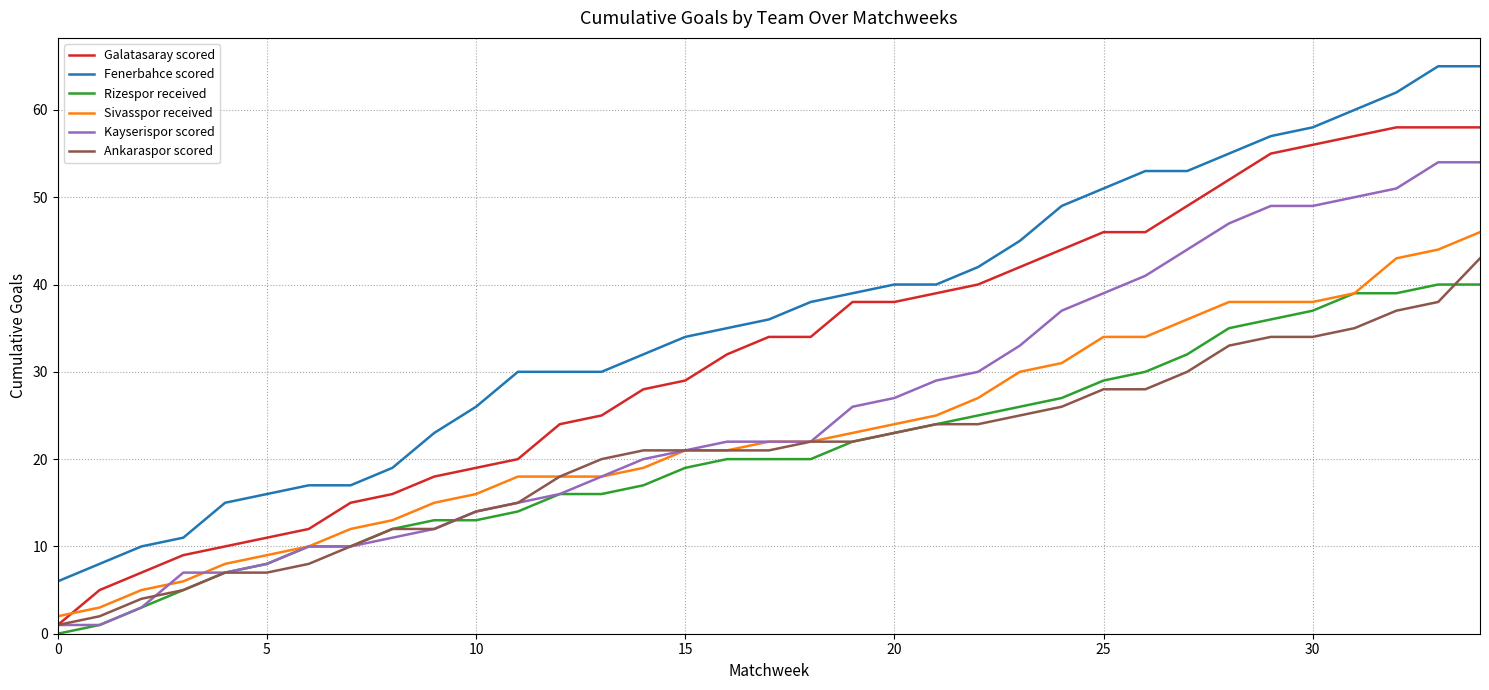

True or false: Rizespor received and Fenerbahce scored cross at least once.

False